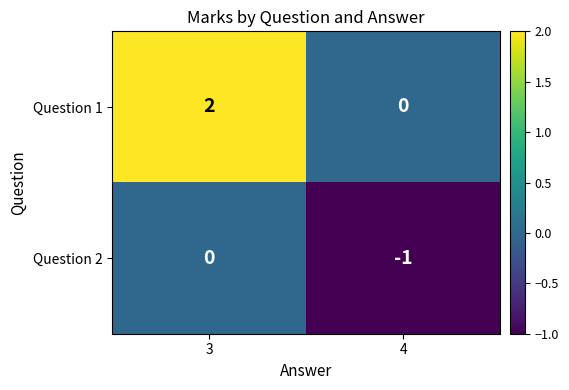

What is the total value across all series at 4?

-1